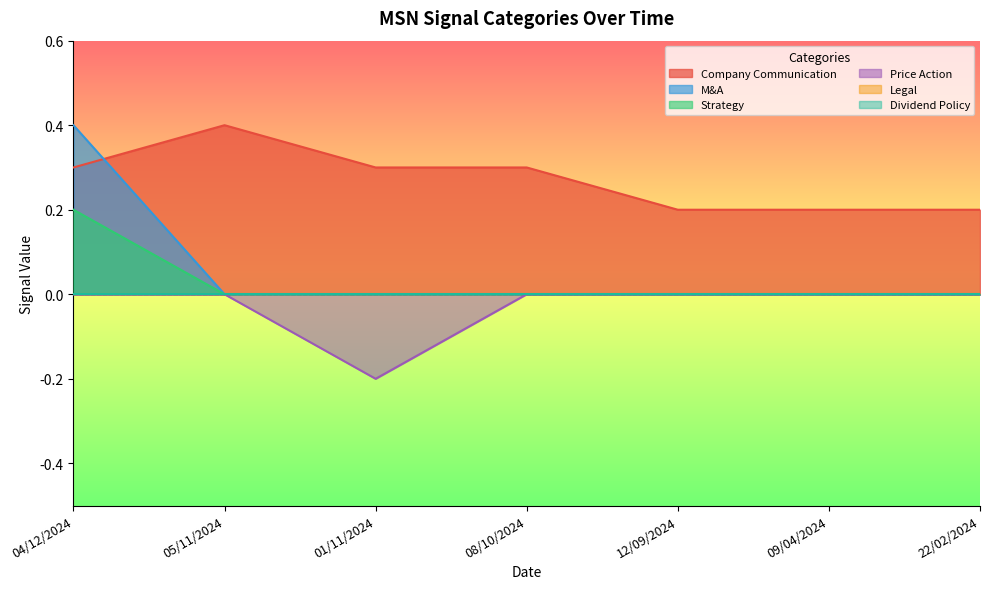

Reading left to right, list all the values displayed in this chart.

Company Communication: 04/12/2024=0.3	05/11/2024=0.4	01/11/2024=0.3	08/10/2024=0.3	12/09/2024=0.2	09/04/2024=0.2	22/02/2024=0.2
M&A: 04/12/2024=0.4	05/11/2024=0.0	01/11/2024=0.0	08/10/2024=0.0	12/09/2024=0.0	09/04/2024=0.0	22/02/2024=0.0
Strategy: 04/12/2024=0.2	05/11/2024=0.0	01/11/2024=0.0	08/10/2024=0.0	12/09/2024=0.0	09/04/2024=0.0	22/02/2024=0.0
Price Action: 04/12/2024=0.0	05/11/2024=0.0	01/11/2024=-0.2	08/10/2024=0.0	12/09/2024=0.0	09/04/2024=0.0	22/02/2024=0.0